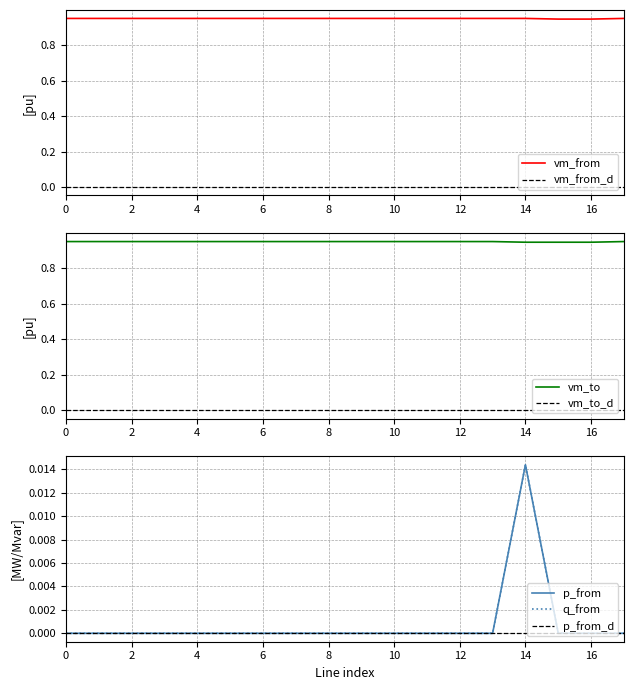

At which category is the sum across all series the highest?

14